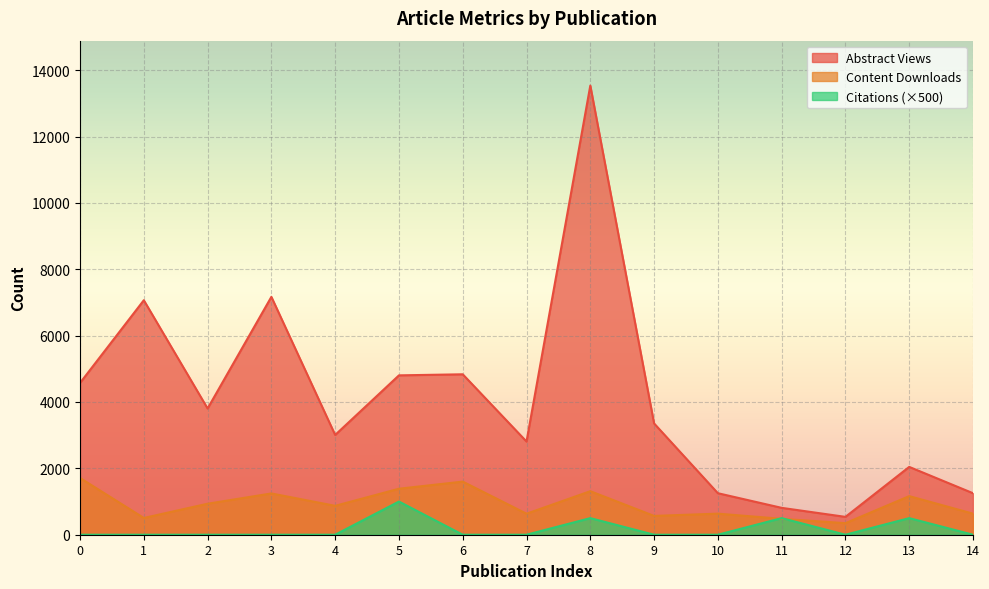

Count the number of categories in the chart.

15